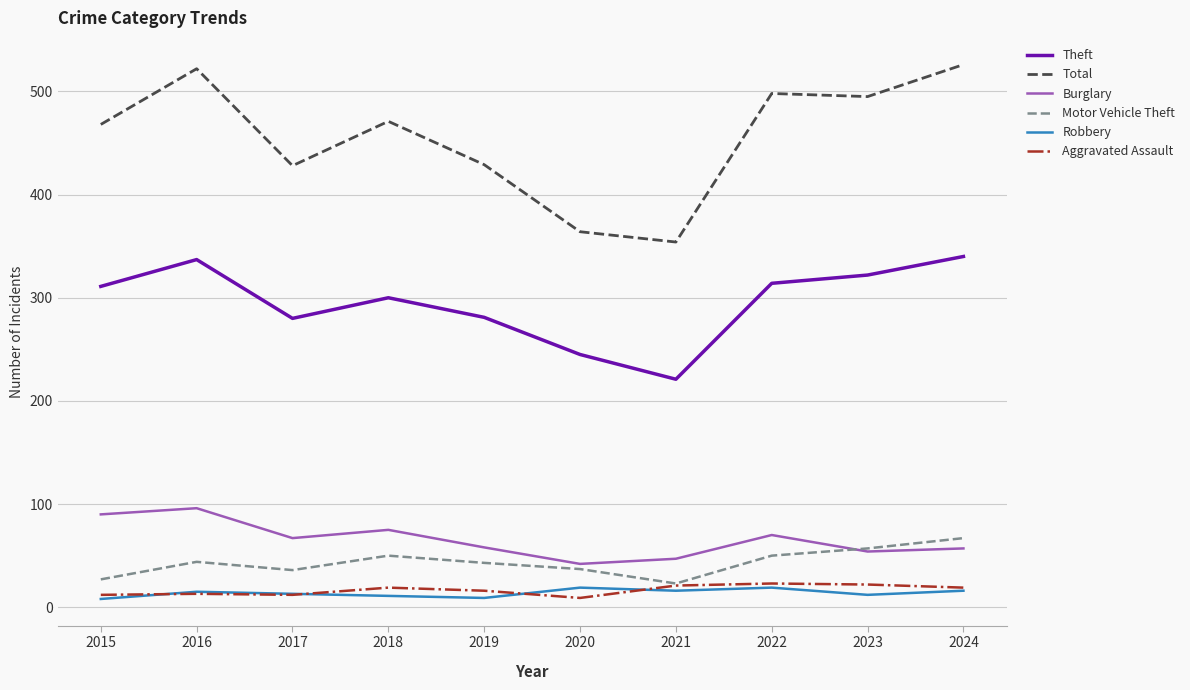

Between 2019 and 2024, which series saw the biggest shift?

Total